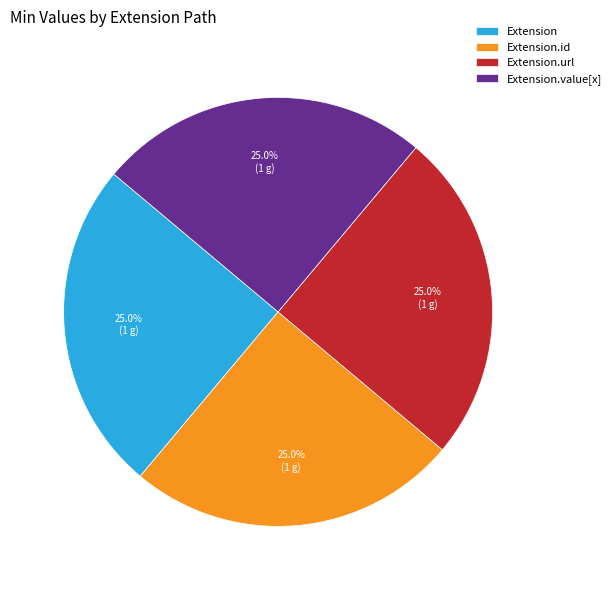

To the nearest percent, what is the combined percentage of Extension and Extension.url?

50%